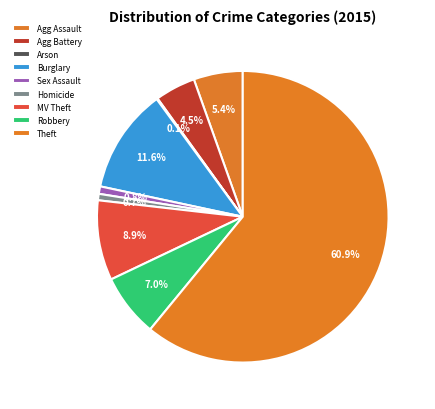

Does any single category account for the majority?

Yes